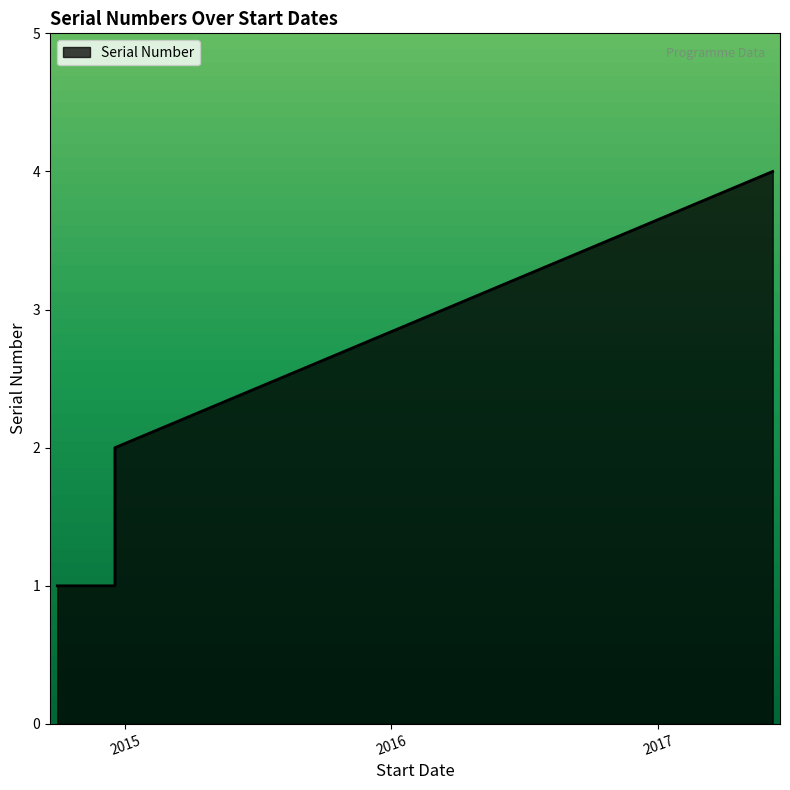

The value at 30/09/2014 is 2. True or false?

False